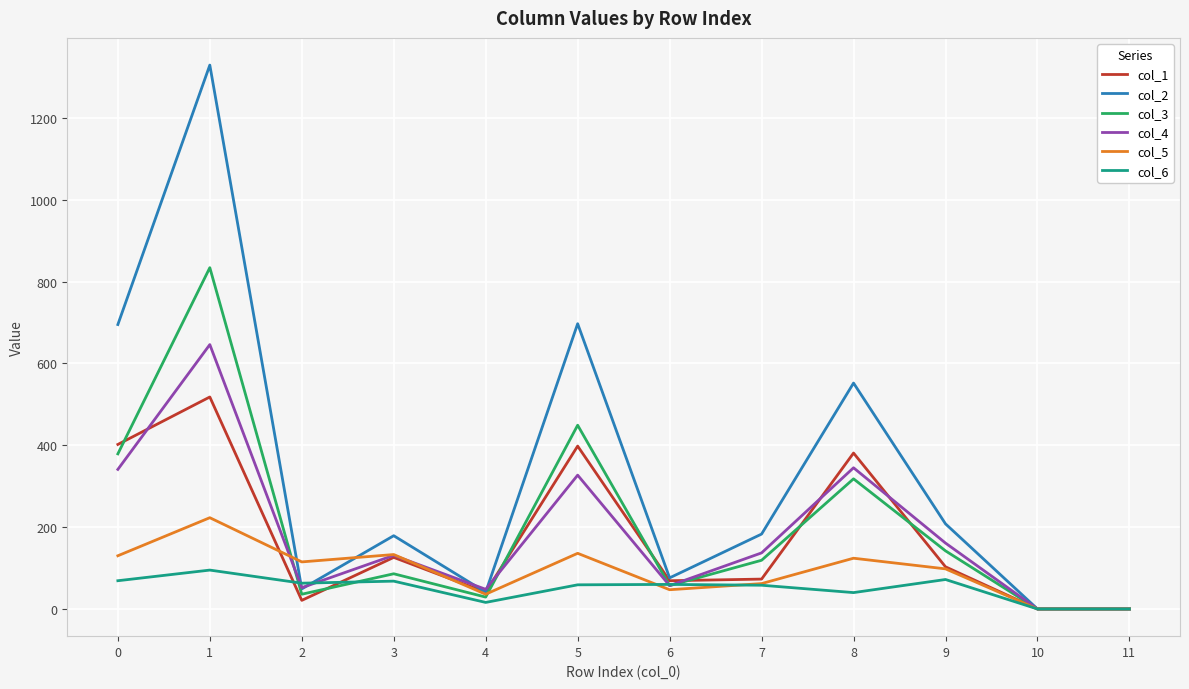

The value of col_3 at 11 is 352. True or false?

False